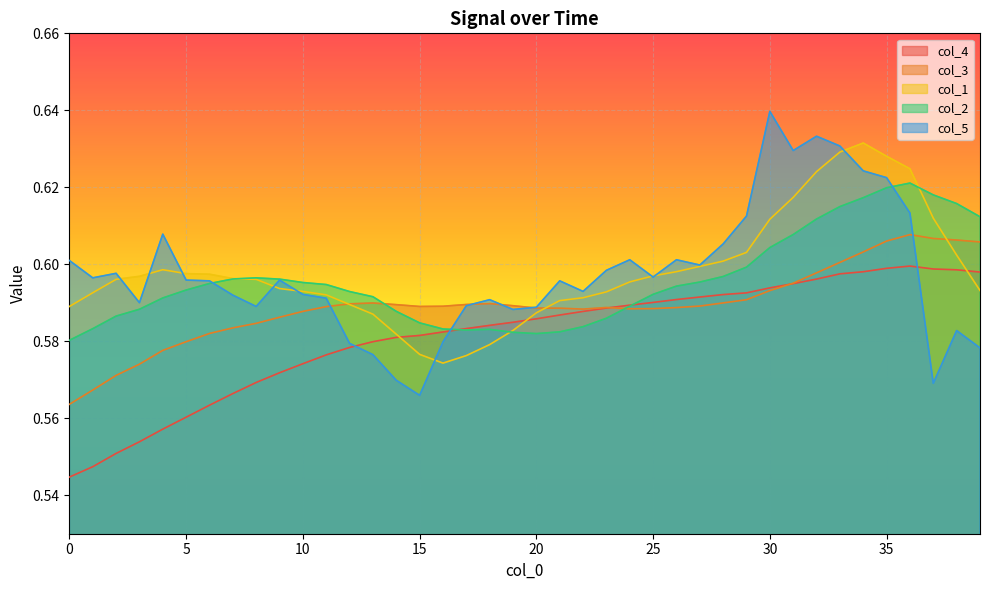

Which label corresponds to the largest value in the chart?

30